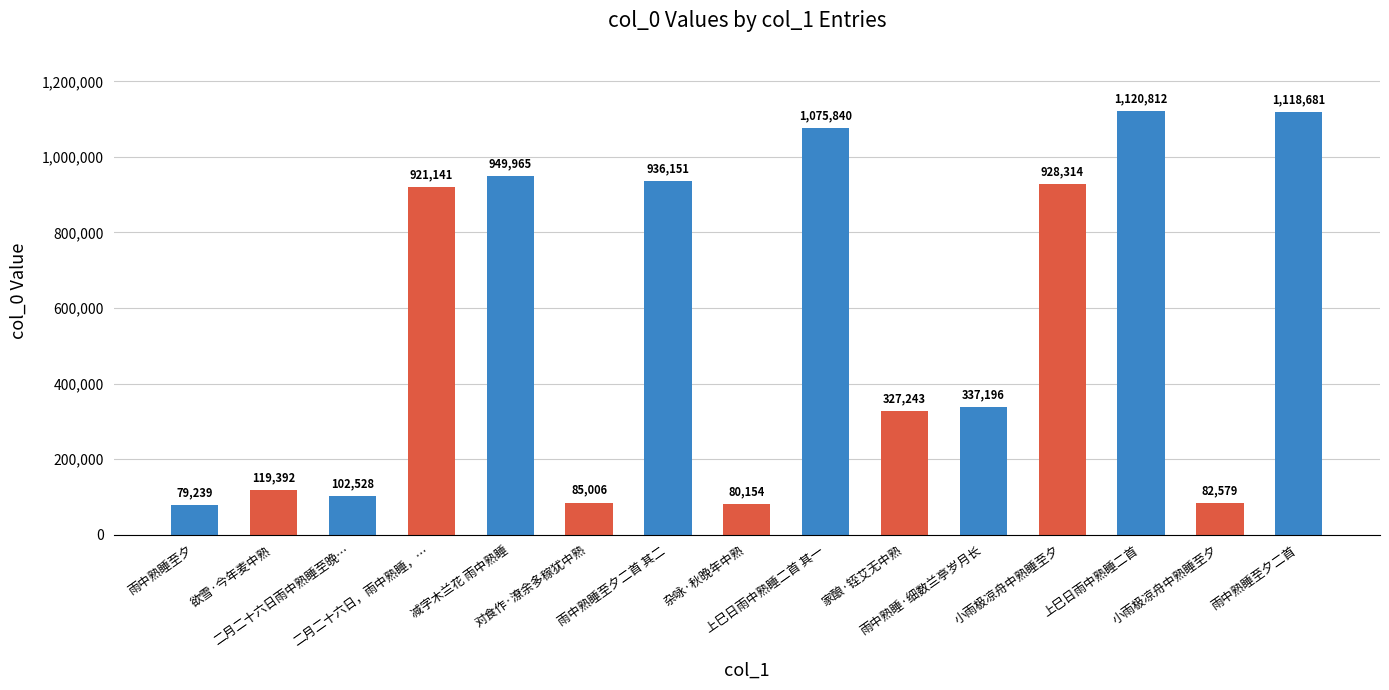

How many categories are shown in the chart?

15